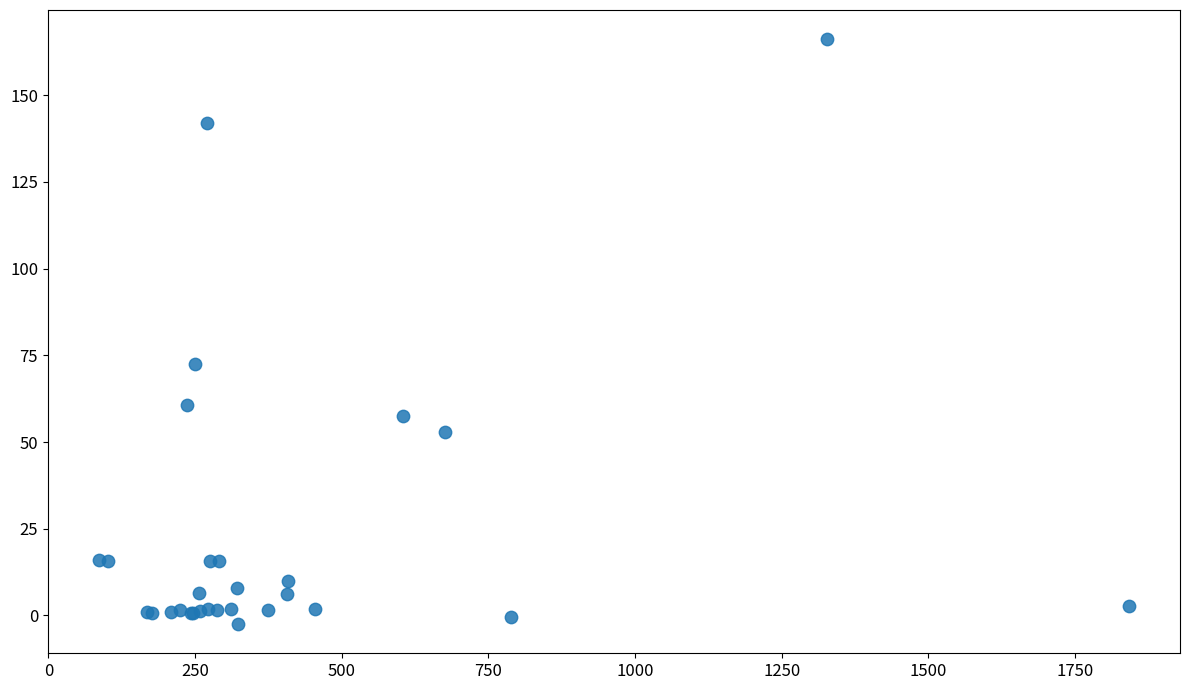

What Y value in the scatter plot is closest to 81?

72.5